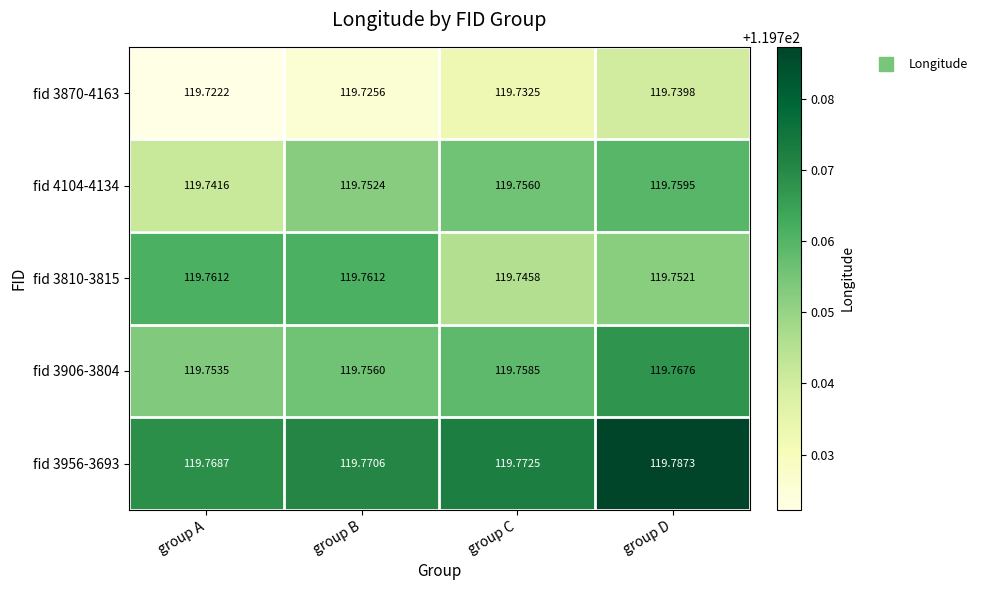

Is the value of fid 3956-3693 at group B greater than the value of fid 3870-4163 at group D?

Yes